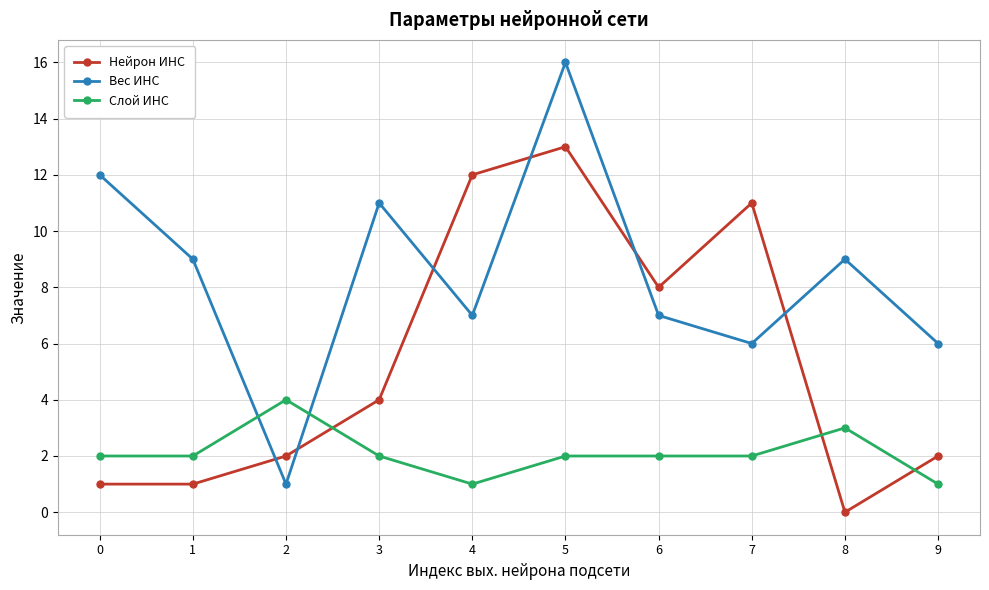

What is the maximum value shown in the chart?

16